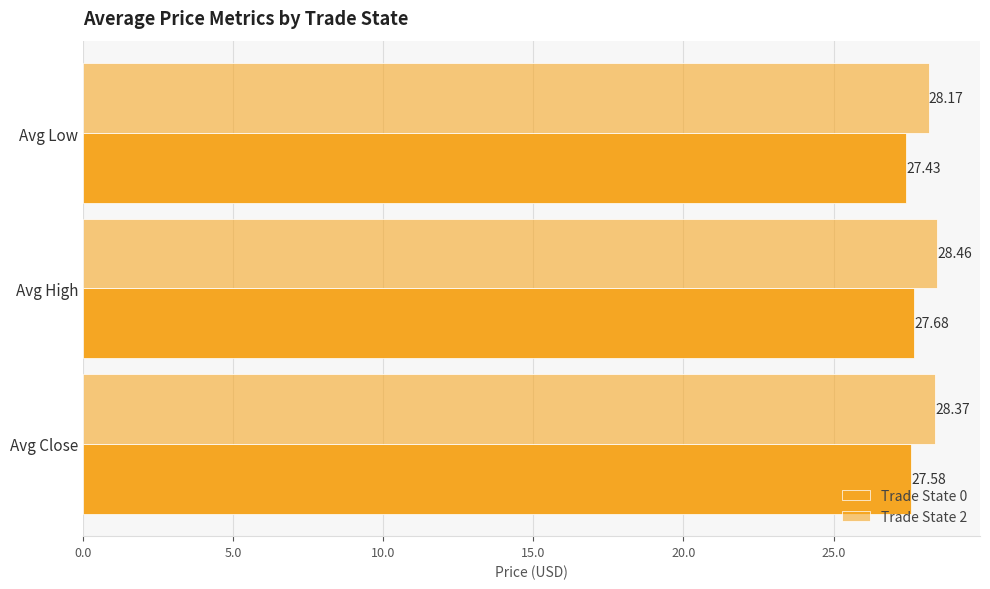

How many series are shown in this chart?

2